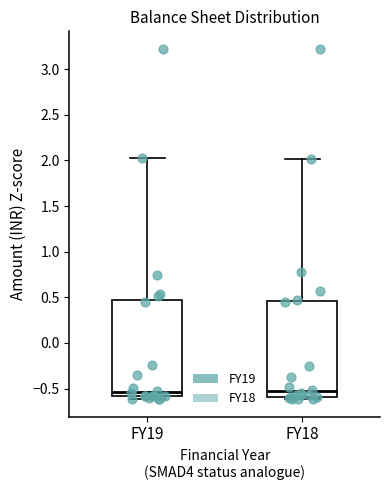

Reading left to right, read every box against the y-axis: the position of its median line, the range the box covers, and the ends of its whiskers. The values are not printed on the chart, so give them approximately, as read against the axis.

FY19: median -0.55, box -0.60 to 0.45, whiskers -0.60 (just below the box's lower edge) to 2.05
FY18: median -0.55, box -0.60 to 0.45, whiskers -0.60 (just below the box's lower edge) to 2.00